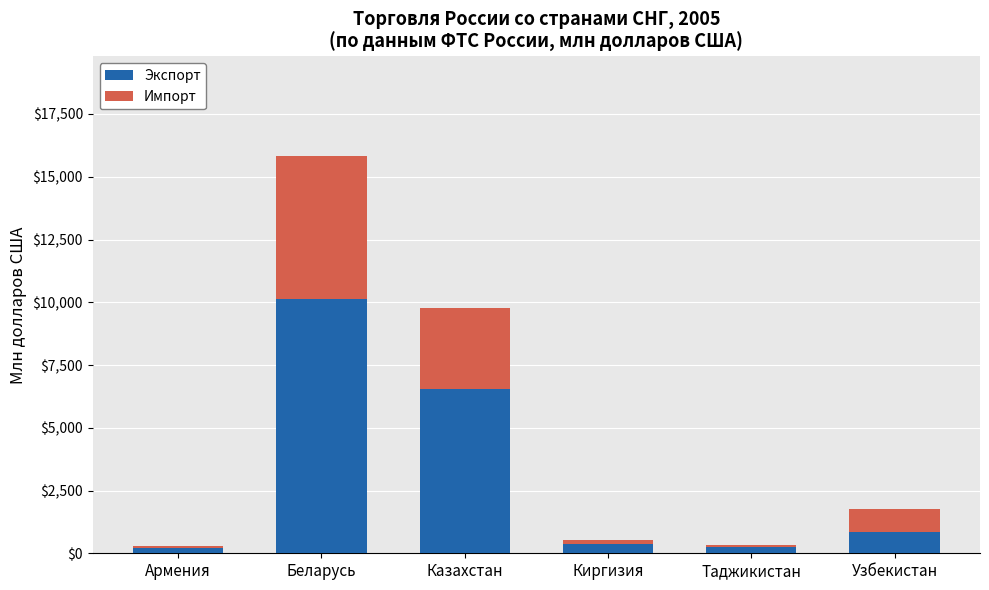

The value of Экспорт at Казахстан is 9342. True or false?

False